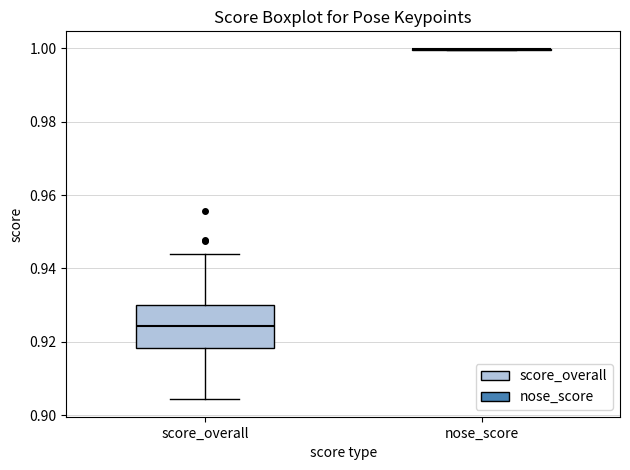

Comparing the boxes themselves (not the whiskers), which one is the tallest?

score_overall